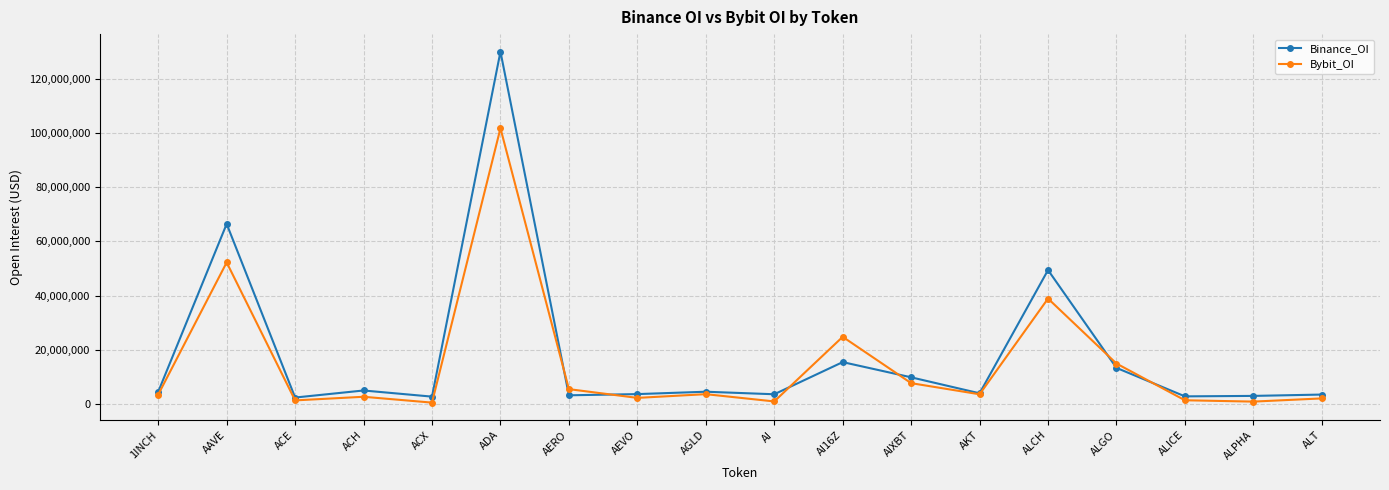

Where is the first local minimum for Bybit_OI?

ACE